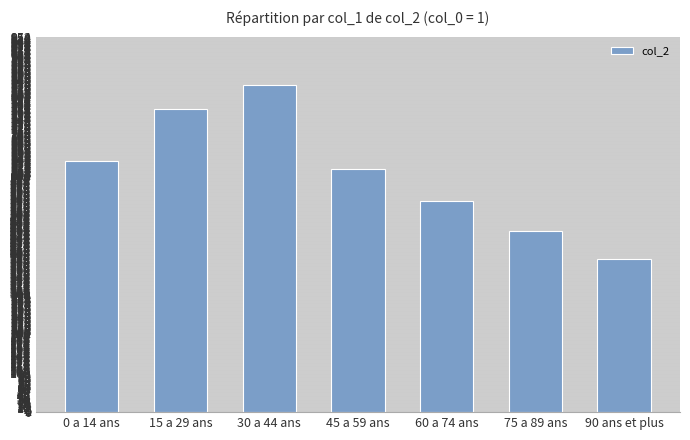

Between 75 a 89 ans and 0 a 14 ans, which is larger?

0 a 14 ans